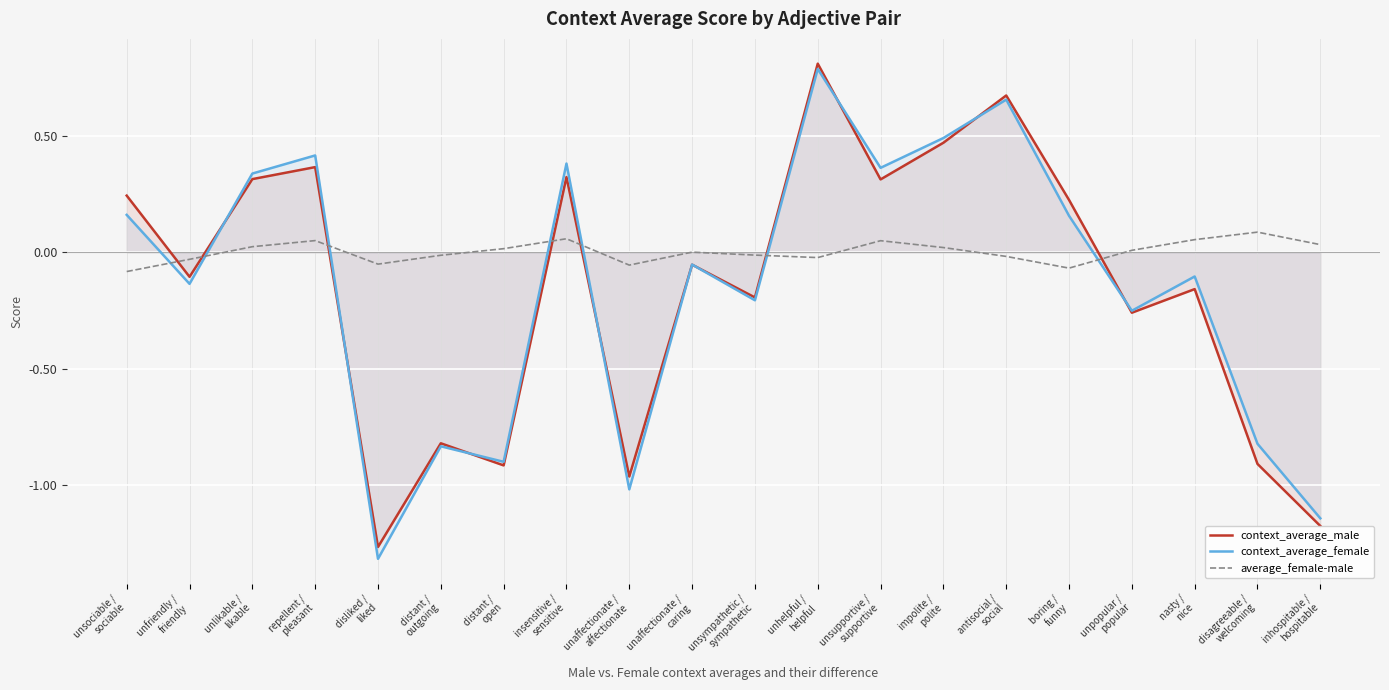

Between which two adjacent categories do average_female-male and context_average_male first intersect?

unsociable /
sociable and unfriendly /
friendly